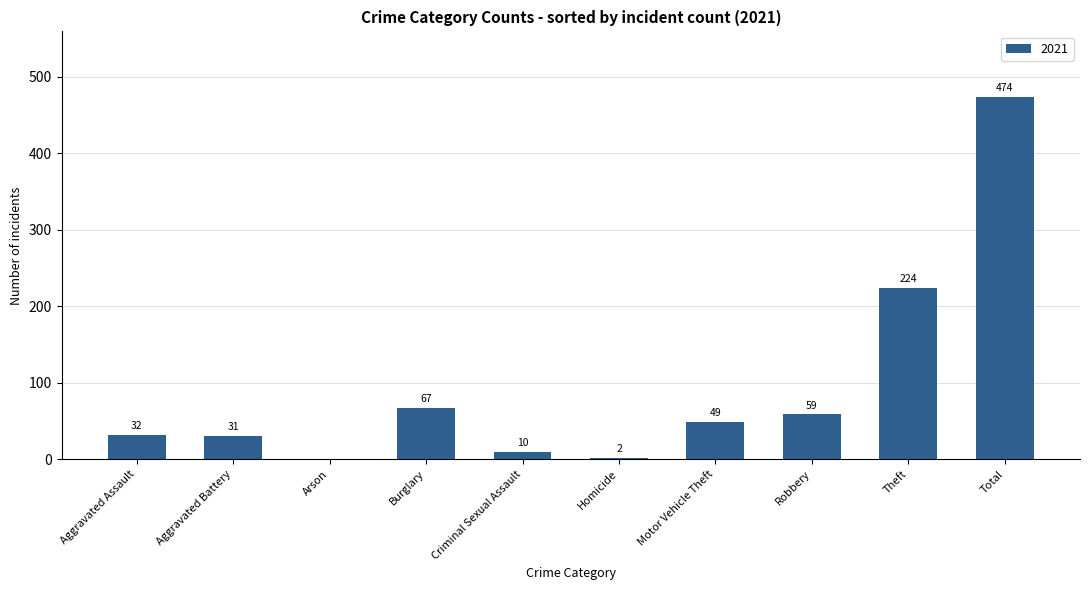

What is the maximum value shown in the chart?

474